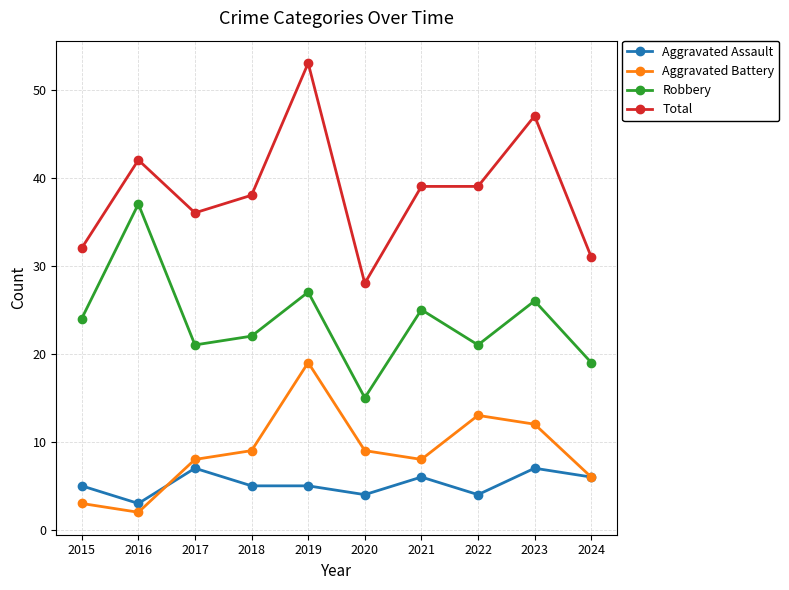

Which series has the largest range (max minus min)?

Total